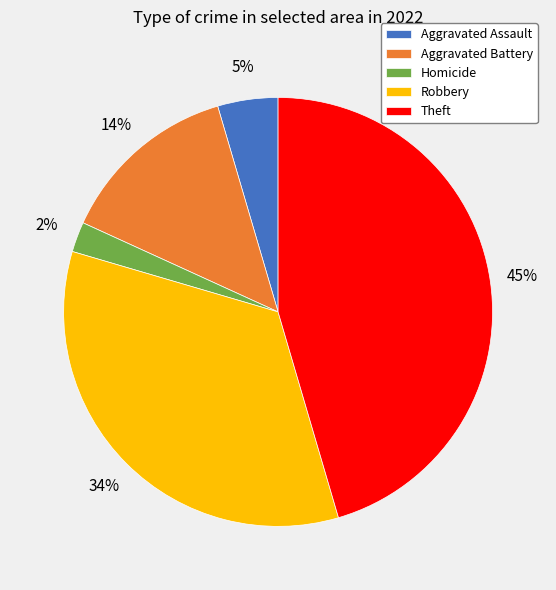

Between Theft and Aggravated Battery, which is larger?

Theft